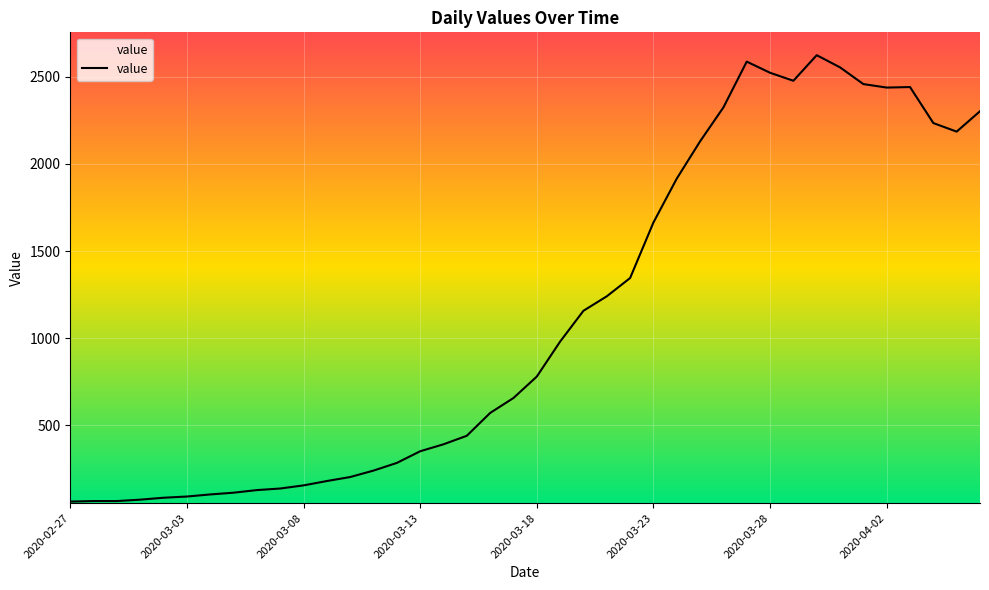

What is the greatest value displayed?

2625